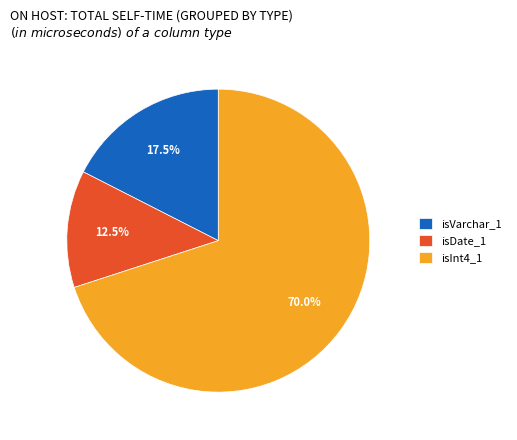

Is there a majority slice in this chart?

Yes